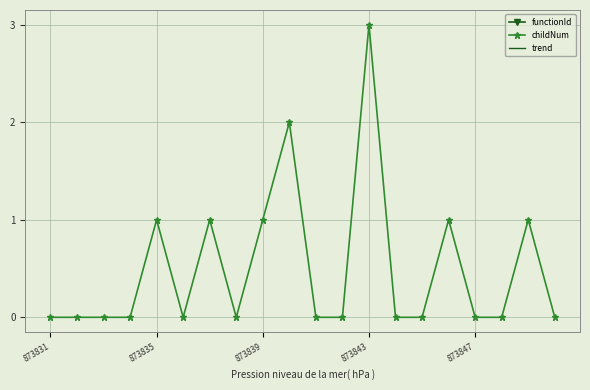

Which category has the highest value in the childNum series?

873843